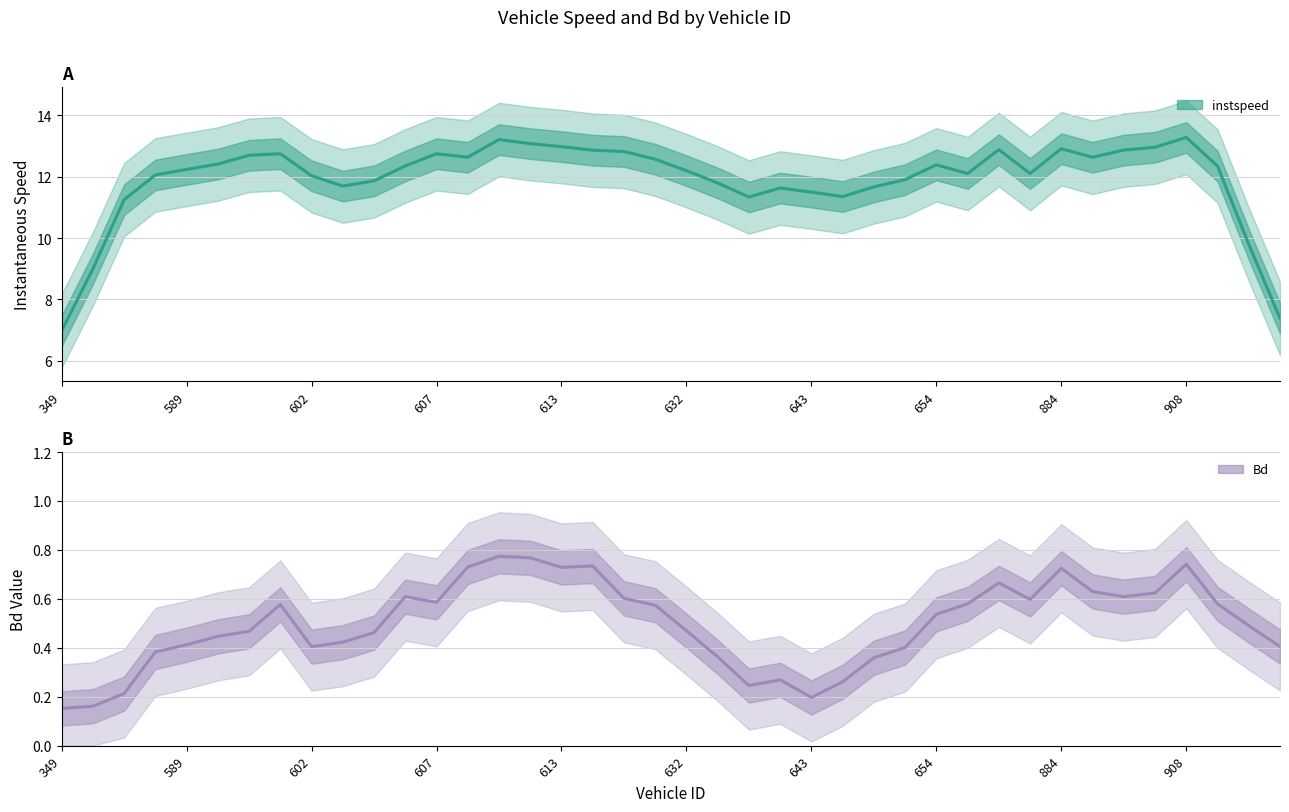

At how many categories does at least one series exceed 11?

36